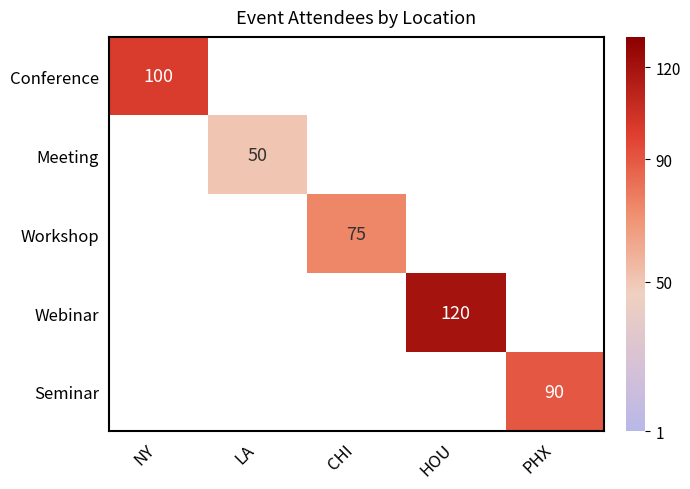

Which category has the lowest value across all series?

LA